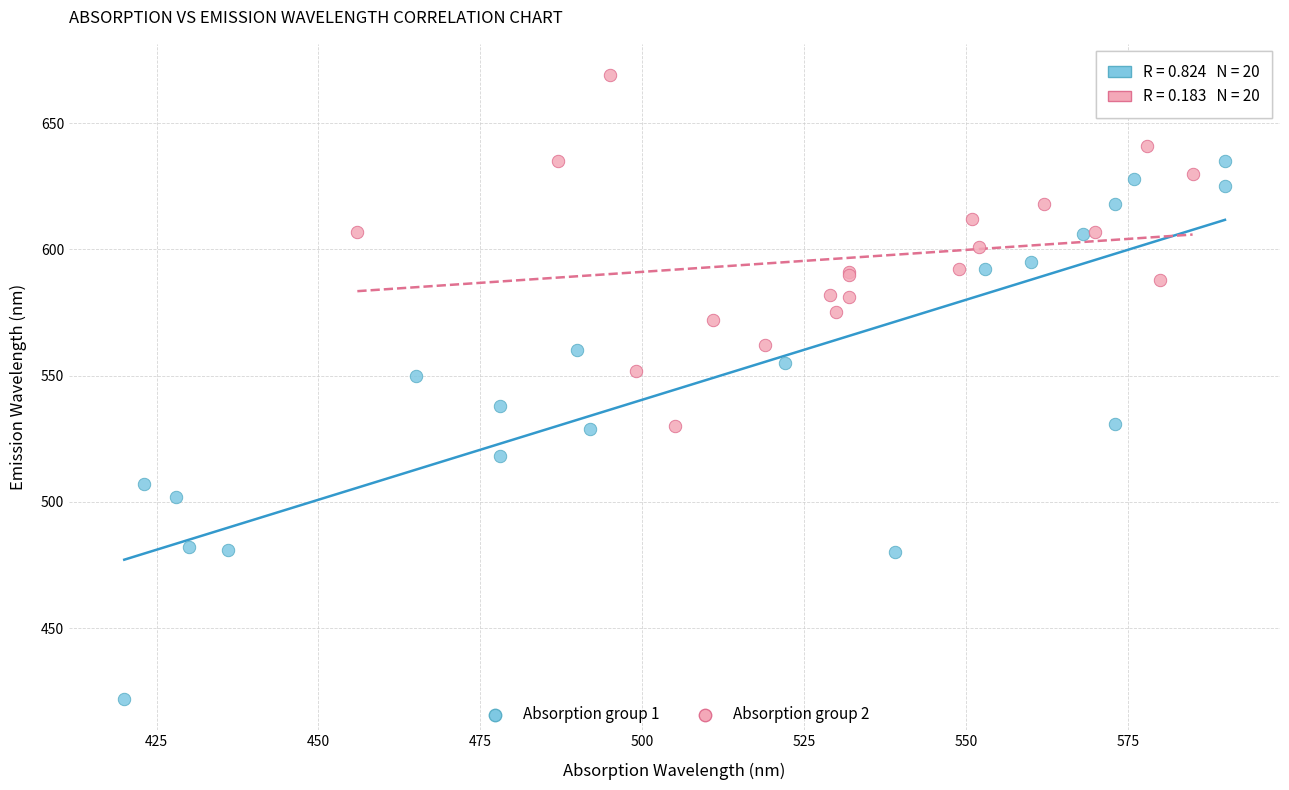

Which series has the widest spread of Y values?

Absorption group 1